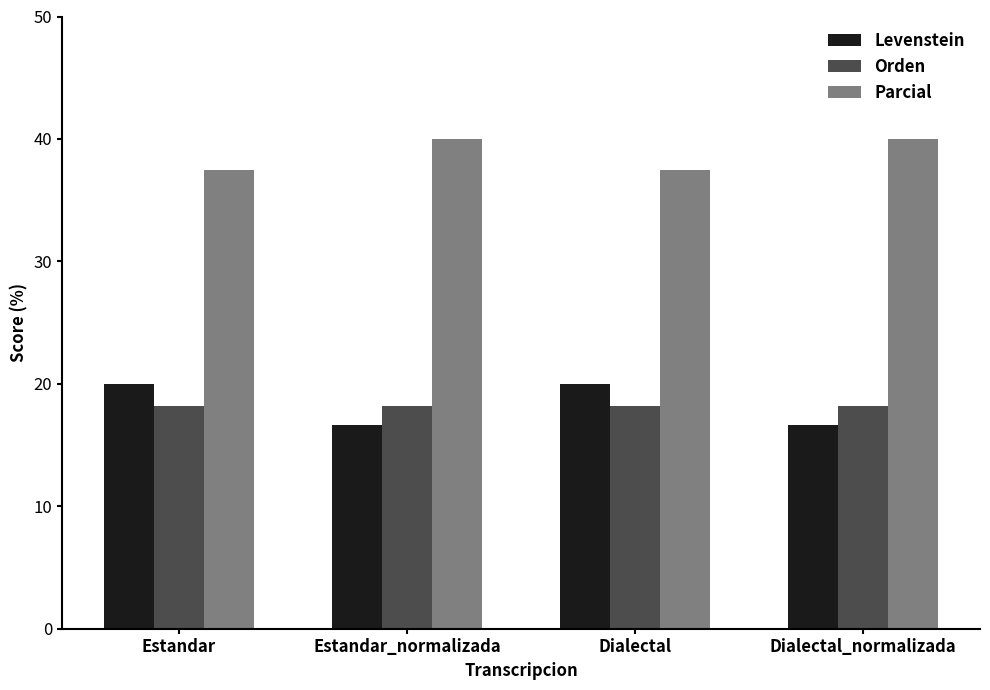

What is the average value of the Parcial series?

38.8